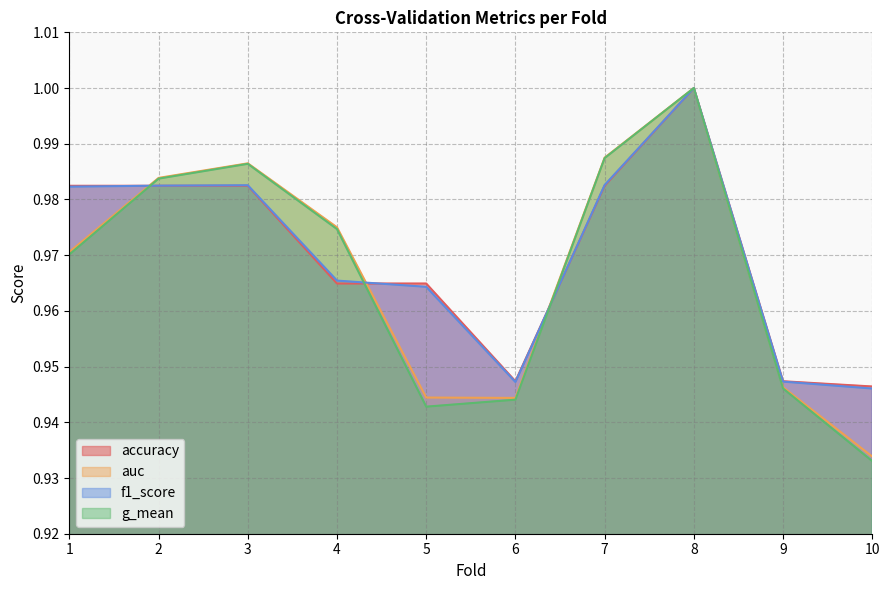

What is the difference between the maximum and minimum values in the auc series?

0.1